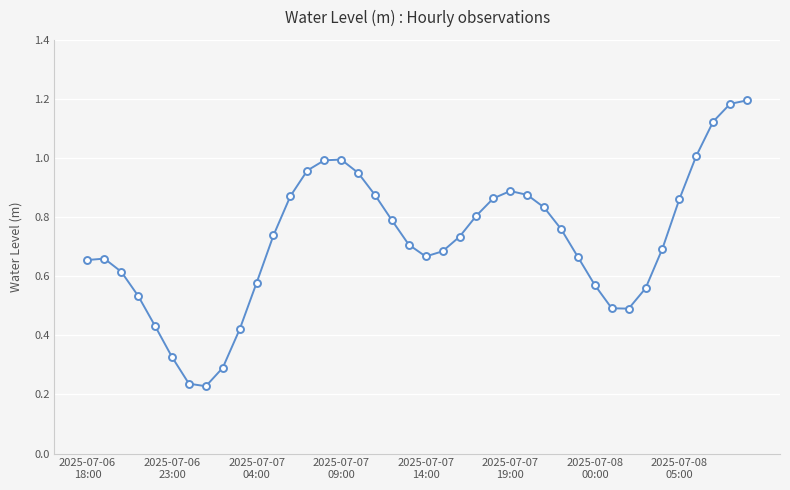

What is the sum of all values?

28.8